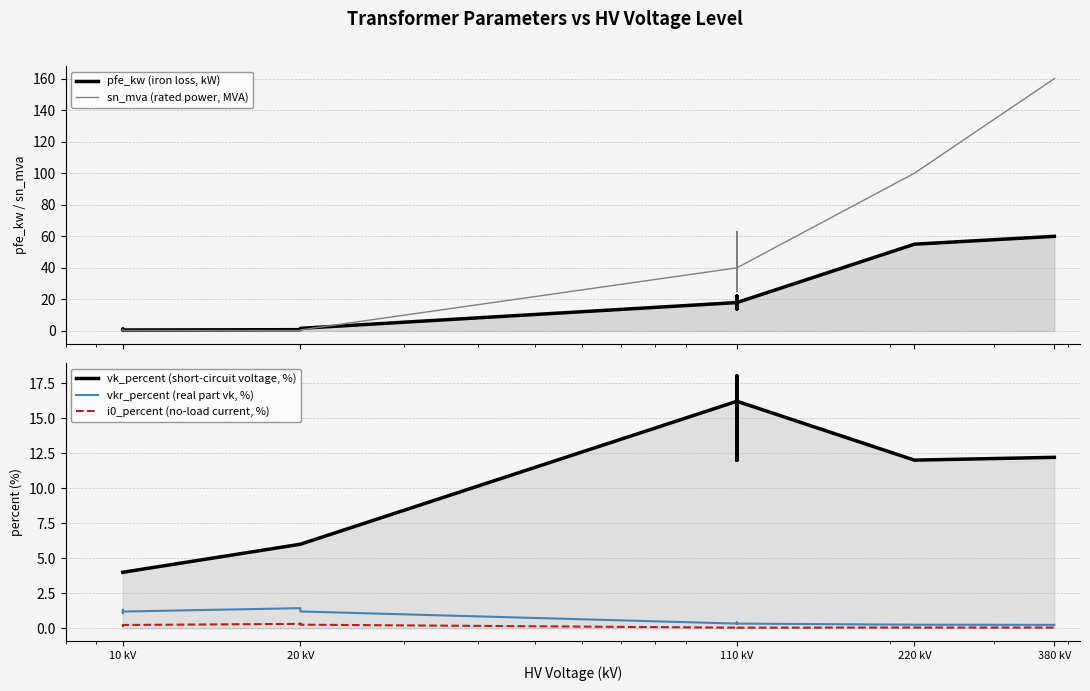

True or false: i0_percent (no-load current, %) has more than 0 points higher than both neighbors.

True